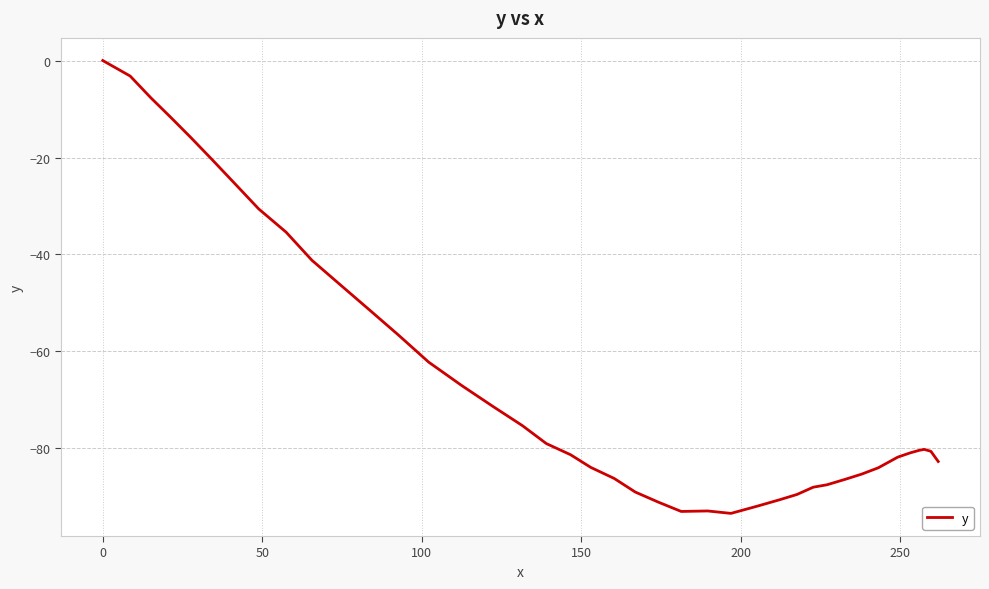

What is the difference between the maximum and minimum values?

93.4